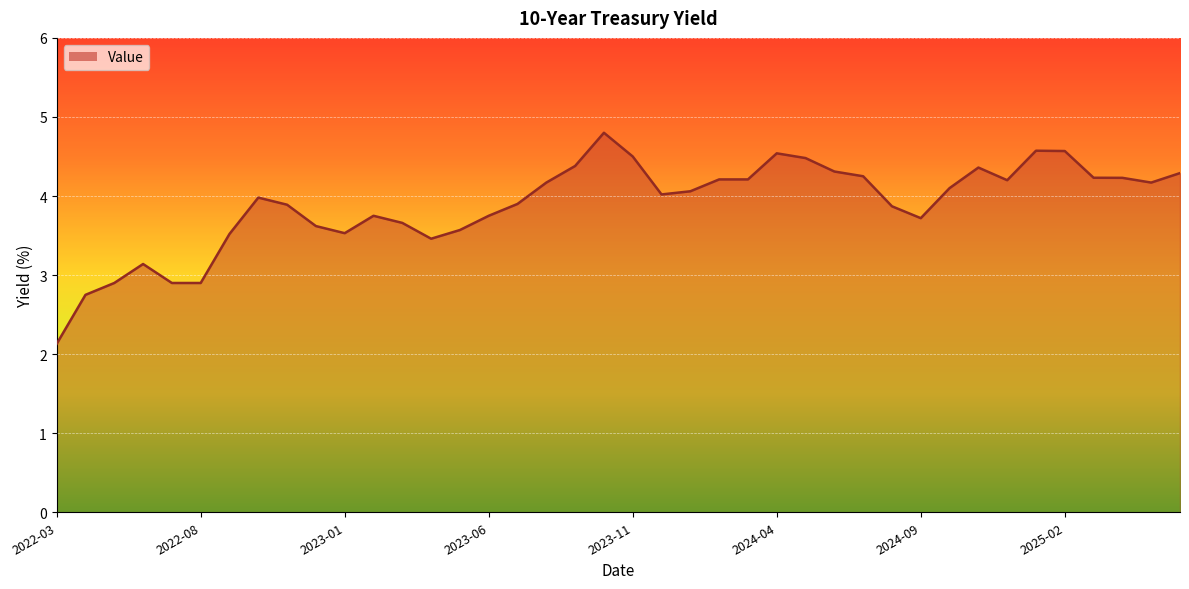

What is the difference between the maximum and minimum values?

2.7